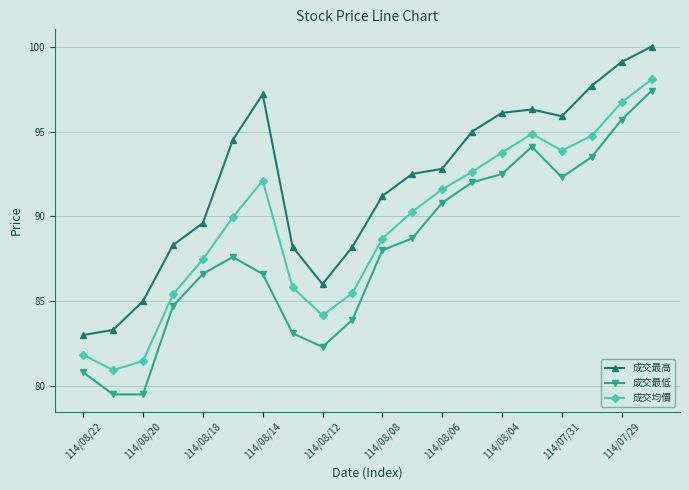

Which series has the largest total across all categories?

成交最高